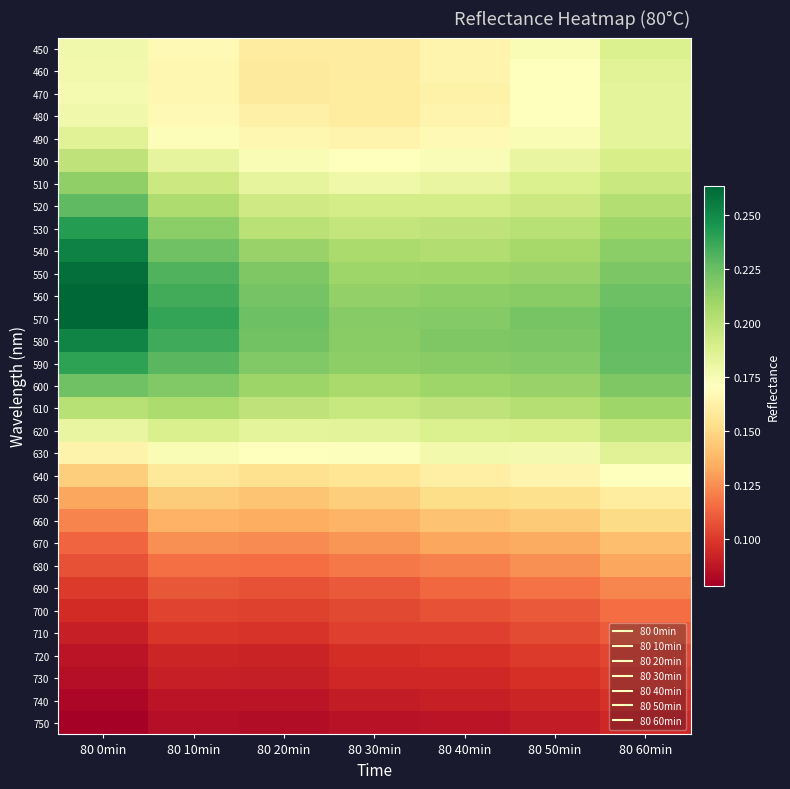

Reading left to right, what are all the values shown in this chart?

450: 80 0min=0.2	80 10min=0.2	80 20min=0.2	80 30min=0.2	80 40min=0.2	80 50min=0.2	80 60min=0.2
460: 80 0min=0.2	80 10min=0.2	80 20min=0.2	80 30min=0.2	80 40min=0.2	80 50min=0.2	80 60min=0.2
470: 80 0min=0.2	80 10min=0.2	80 20min=0.2	80 30min=0.2	80 40min=0.2	80 50min=0.2	80 60min=0.2
480: 80 0min=0.2	80 10min=0.2	80 20min=0.2	80 30min=0.2	80 40min=0.2	80 50min=0.2	80 60min=0.2
490: 80 0min=0.2	80 10min=0.2	80 20min=0.2	80 30min=0.2	80 40min=0.2	80 50min=0.2	80 60min=0.2
500: 80 0min=0.2	80 10min=0.2	80 20min=0.2	80 30min=0.2	80 40min=0.2	80 50min=0.2	80 60min=0.2
510: 80 0min=0.2	80 10min=0.2	80 20min=0.2	80 30min=0.2	80 40min=0.2	80 50min=0.2	80 60min=0.2
520: 80 0min=0.2	80 10min=0.2	80 20min=0.2	80 30min=0.2	80 40min=0.2	80 50min=0.2	80 60min=0.2
530: 80 0min=0.2	80 10min=0.2	80 20min=0.2	80 30min=0.2	80 40min=0.2	80 50min=0.2	80 60min=0.2
540: 80 0min=0.3	80 10min=0.2	80 20min=0.2	80 30min=0.2	80 40min=0.2	80 50min=0.2	80 60min=0.2
550: 80 0min=0.3	80 10min=0.2	80 20min=0.2	80 30min=0.2	80 40min=0.2	80 50min=0.2	80 60min=0.2
560: 80 0min=0.3	80 10min=0.2	80 20min=0.2	80 30min=0.2	80 40min=0.2	80 50min=0.2	80 60min=0.2
570: 80 0min=0.3	80 10min=0.2	80 20min=0.2	80 30min=0.2	80 40min=0.2	80 50min=0.2	80 60min=0.2
580: 80 0min=0.3	80 10min=0.2	80 20min=0.2	80 30min=0.2	80 40min=0.2	80 50min=0.2	80 60min=0.2
590: 80 0min=0.2	80 10min=0.2	80 20min=0.2	80 30min=0.2	80 40min=0.2	80 50min=0.2	80 60min=0.2
600: 80 0min=0.2	80 10min=0.2	80 20min=0.2	80 30min=0.2	80 40min=0.2	80 50min=0.2	80 60min=0.2
610: 80 0min=0.2	80 10min=0.2	80 20min=0.2	80 30min=0.2	80 40min=0.2	80 50min=0.2	80 60min=0.2
620: 80 0min=0.2	80 10min=0.2	80 20min=0.2	80 30min=0.2	80 40min=0.2	80 50min=0.2	80 60min=0.2
630: 80 0min=0.2	80 10min=0.2	80 20min=0.2	80 30min=0.2	80 40min=0.2	80 50min=0.2	80 60min=0.2
640: 80 0min=0.1	80 10min=0.2	80 20min=0.2	80 30min=0.2	80 40min=0.2	80 50min=0.2	80 60min=0.2
650: 80 0min=0.1	80 10min=0.1	80 20min=0.1	80 30min=0.1	80 40min=0.2	80 50min=0.2	80 60min=0.2
660: 80 0min=0.1	80 10min=0.1	80 20min=0.1	80 30min=0.1	80 40min=0.1	80 50min=0.1	80 60min=0.2
670: 80 0min=0.1	80 10min=0.1	80 20min=0.1	80 30min=0.1	80 40min=0.1	80 50min=0.1	80 60min=0.1
680: 80 0min=0.1	80 10min=0.1	80 20min=0.1	80 30min=0.1	80 40min=0.1	80 50min=0.1	80 60min=0.1
690: 80 0min=0.1	80 10min=0.1	80 20min=0.1	80 30min=0.1	80 40min=0.1	80 50min=0.1	80 60min=0.1
700: 80 0min=0.1	80 10min=0.1	80 20min=0.1	80 30min=0.1	80 40min=0.1	80 50min=0.1	80 60min=0.1
710: 80 0min=0.1	80 10min=0.1	80 20min=0.1	80 30min=0.1	80 40min=0.1	80 50min=0.1	80 60min=0.1
720: 80 0min=0.1	80 10min=0.1	80 20min=0.1	80 30min=0.1	80 40min=0.1	80 50min=0.1	80 60min=0.1
730: 80 0min=0.1	80 10min=0.1	80 20min=0.1	80 30min=0.1	80 40min=0.1	80 50min=0.1	80 60min=0.1
740: 80 0min=0.1	80 10min=0.1	80 20min=0.1	80 30min=0.1	80 40min=0.1	80 50min=0.1	80 60min=0.1
750: 80 0min=0.1	80 10min=0.1	80 20min=0.1	80 30min=0.1	80 40min=0.1	80 50min=0.1	80 60min=0.1